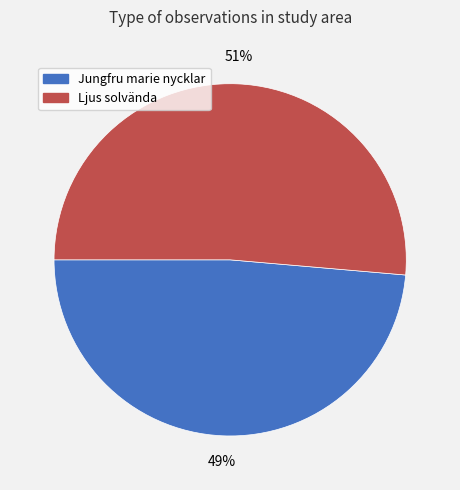

The Ljus solvända slice represents 51% of the pie. True or false?

True